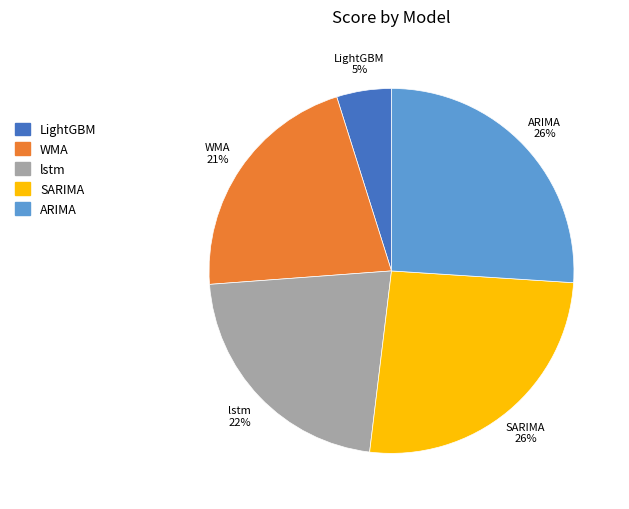

Count the number of slices in the pie.

5